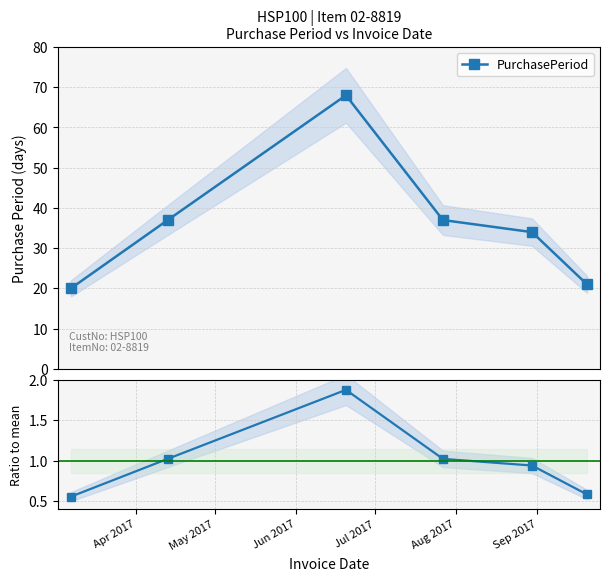

List the series in order of their overall mean, lowest first.

Ratio to mean, PurchasePeriod